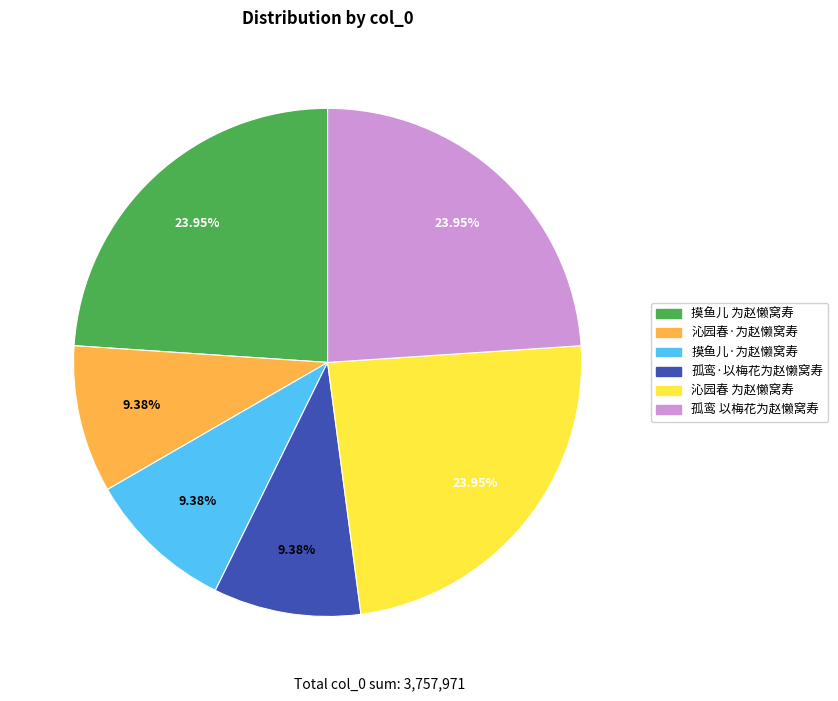

What portion of the pie excludes 孤鸾·以梅花为赵懒窝寿?

90.6%